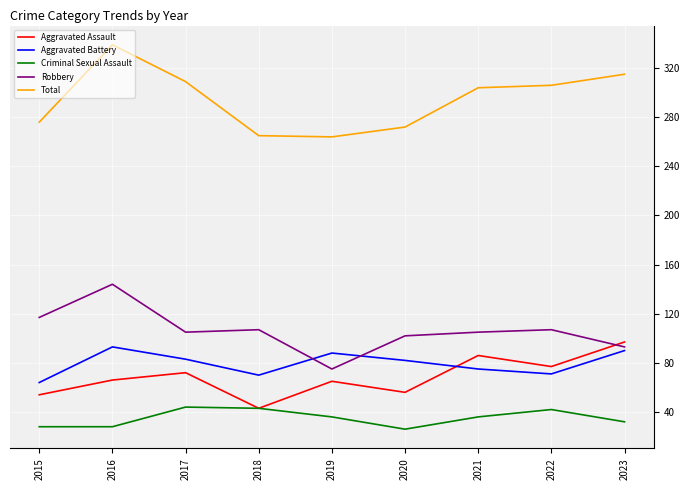

What is the maximum value shown in the chart?

339